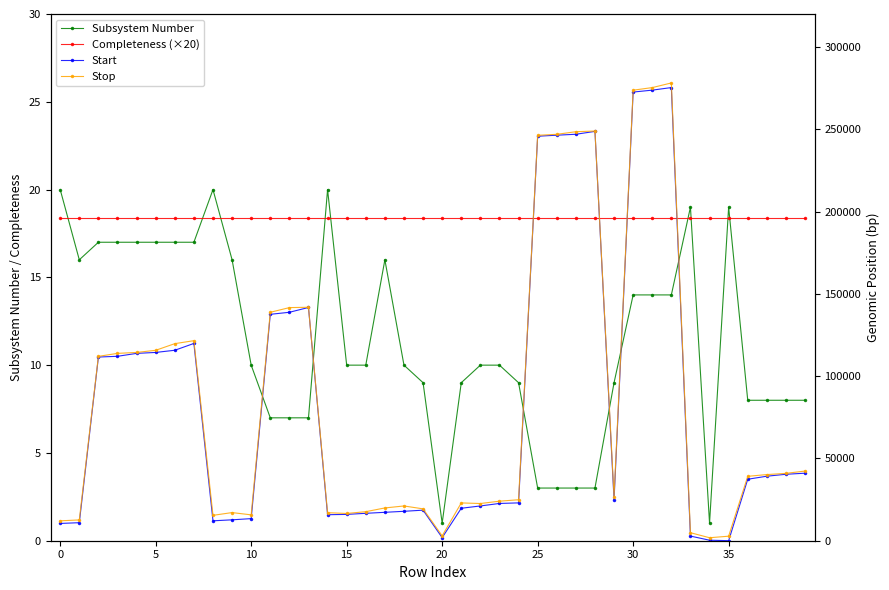

Does the chart have visible grid lines?

No